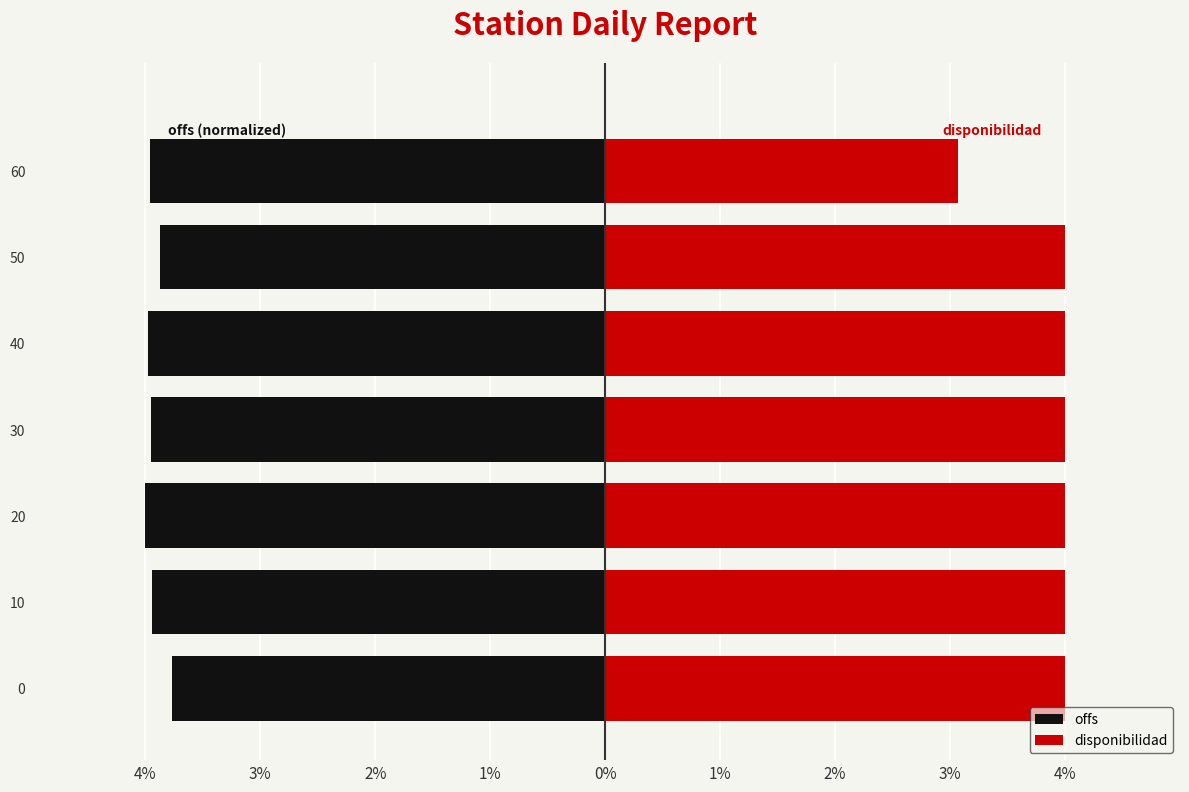

Reading left to right, what are all the values shown in this chart?

offs: -3.8	-3.9	-4.0	-3.9	-4.0	-3.9	-4.0
disponibilidad: 4.0	4.0	4.0	4.0	4.0	4.0	3.1